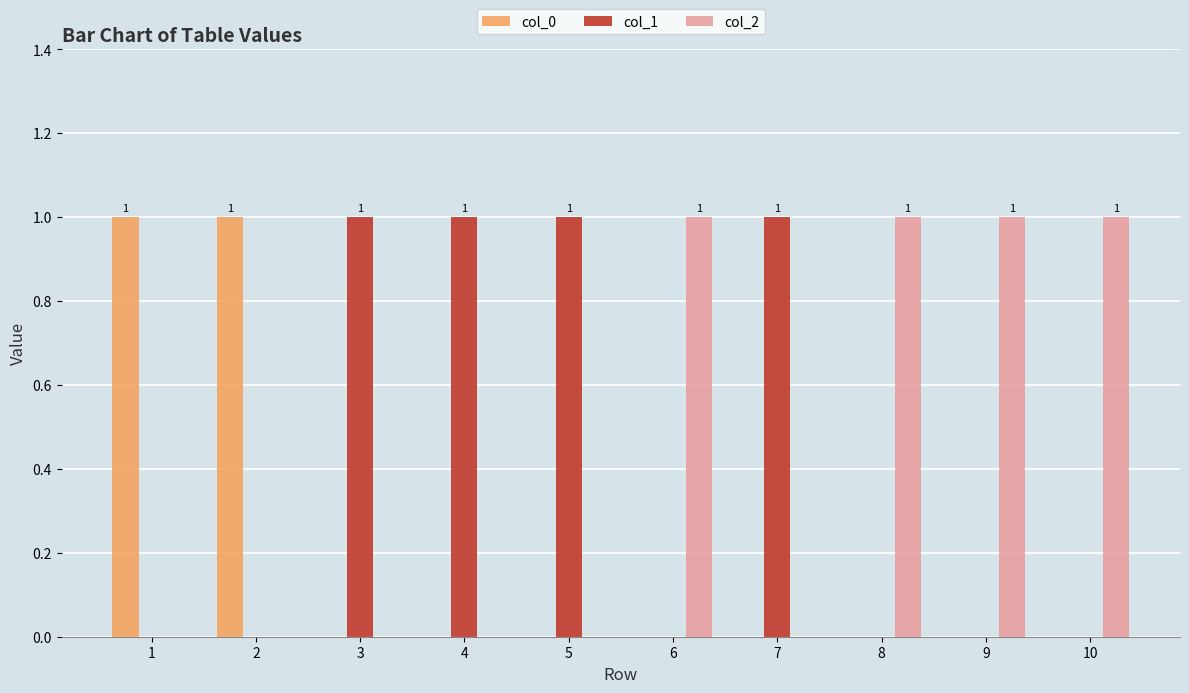

Count the col_1 values in the range 0 to 1.

10